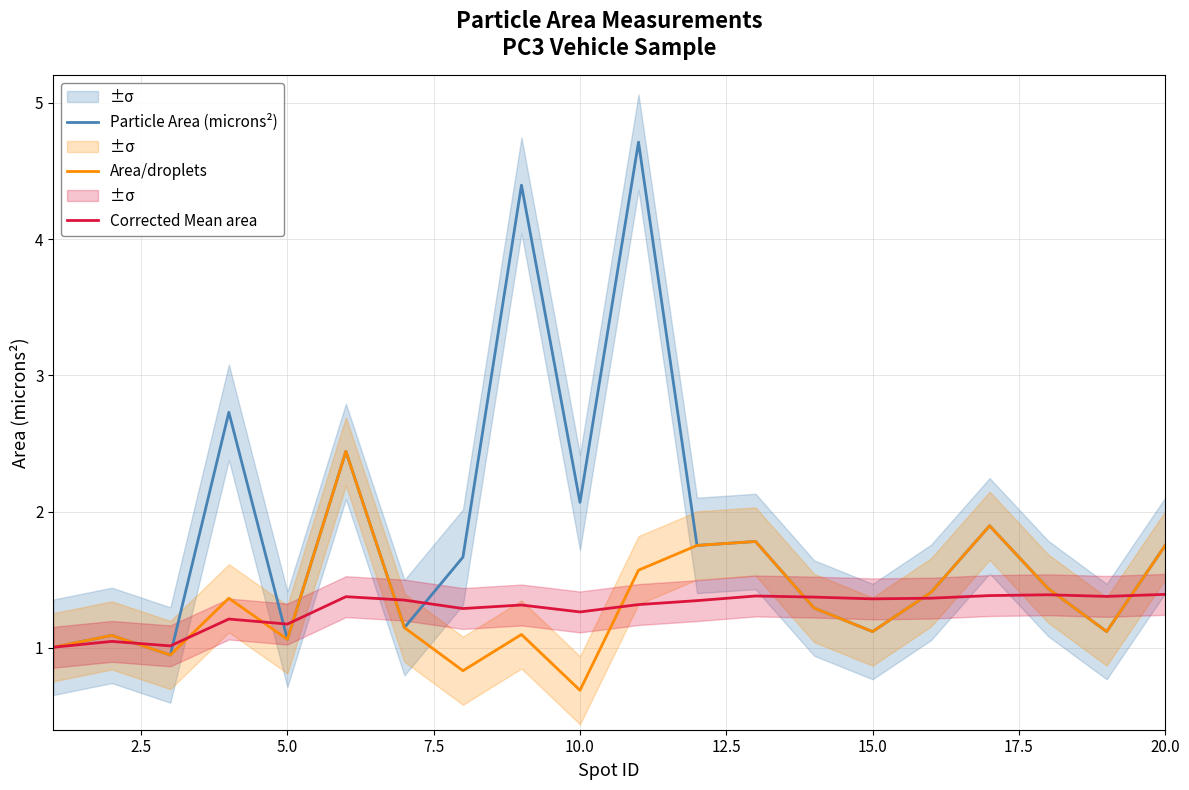

At how many categories does at least one series exceed 3?

2